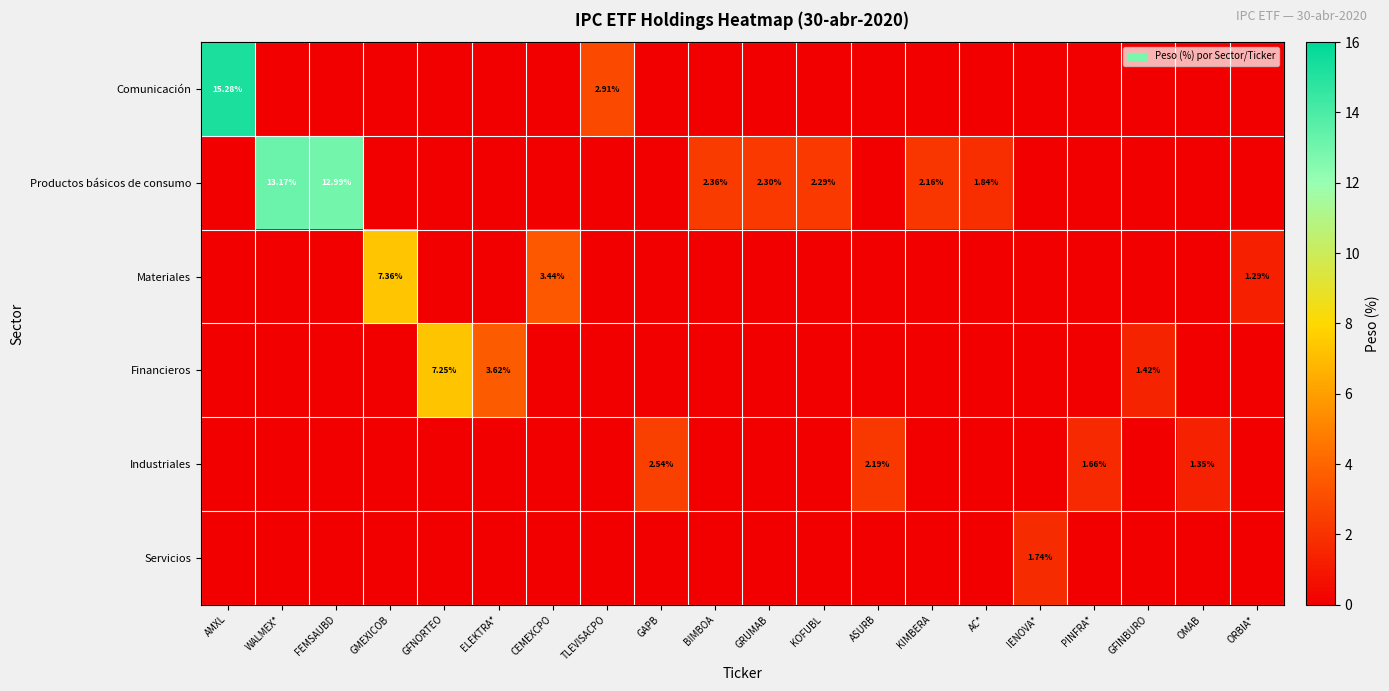

What is the sum of the Productos básicos de consumo values at CEMEXCPO and AC*?

1.8